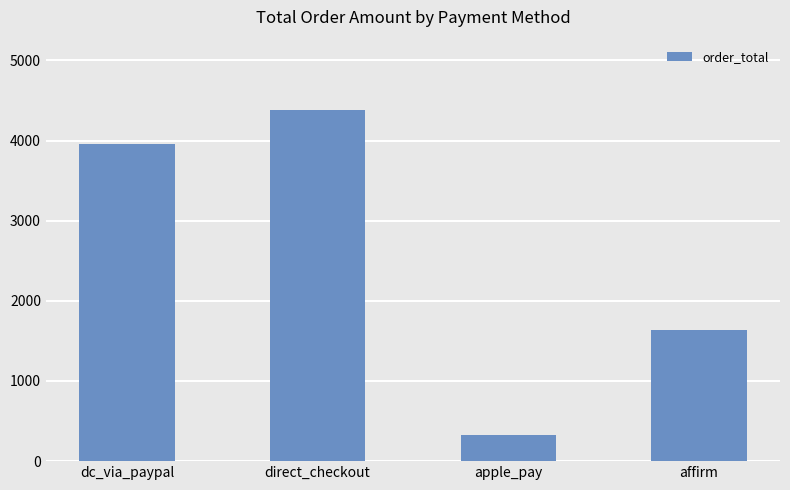

What position from the right is affirm?

1